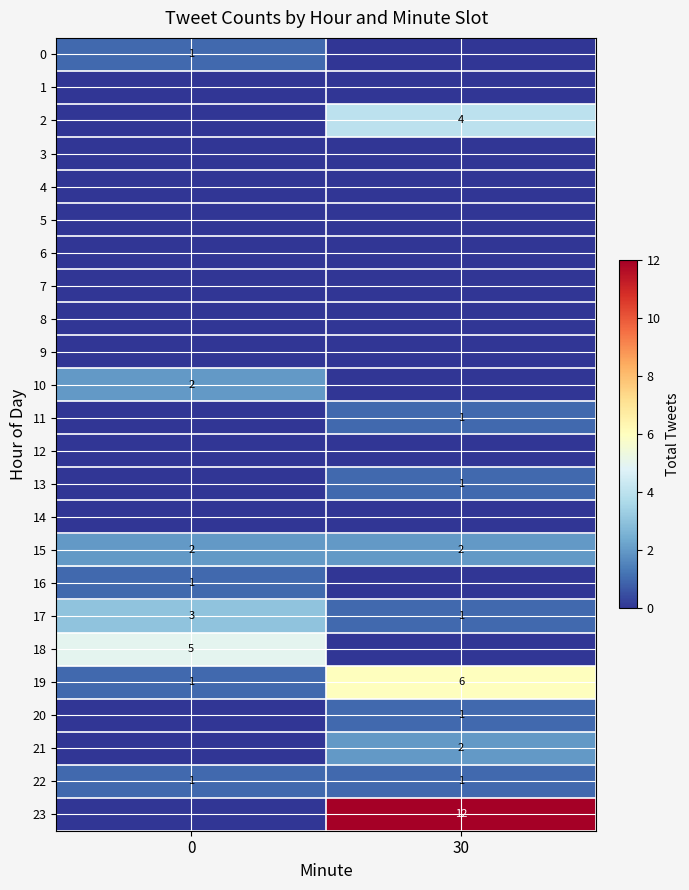

Is it true that 15 equals 1 at 30?

False